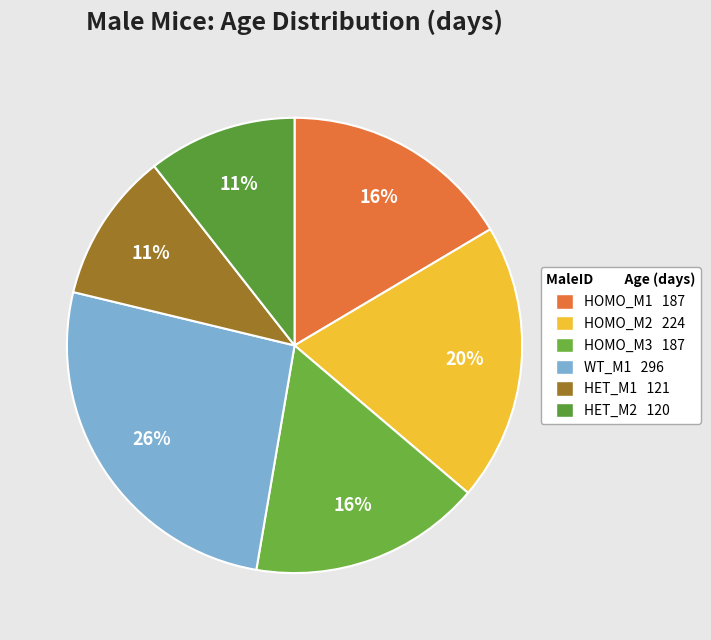

Is the sum of HOMO_M1 and HET_M2 greater than half?

No